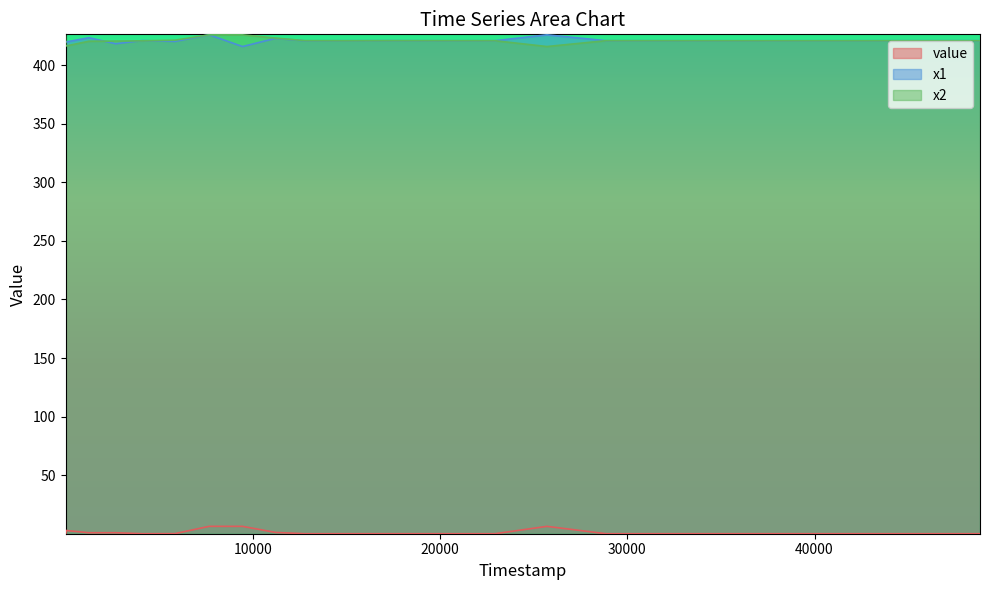

Is it true that x2 equals 421.0 at 17284?

True